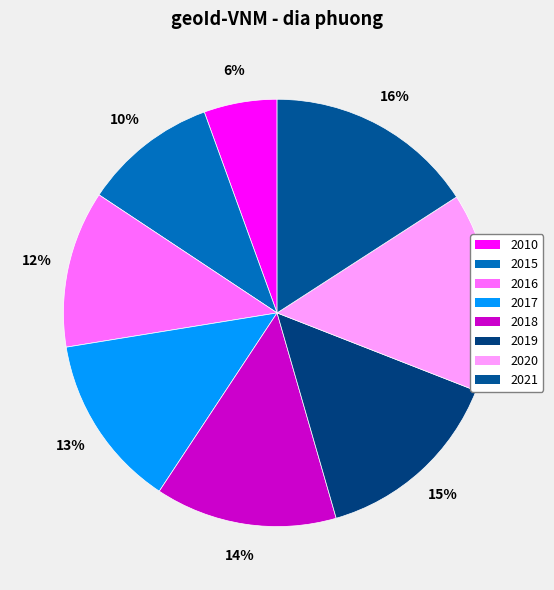

Is it true that 2019 is 15% of the pie?

True